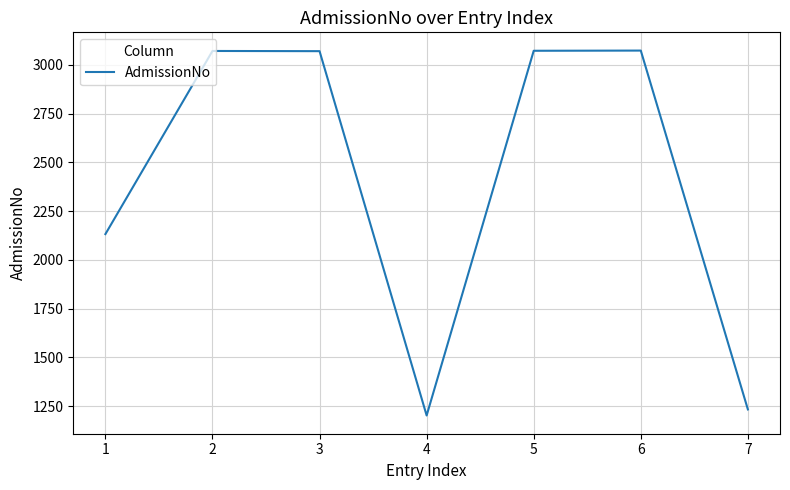

What is the ratio of the value at 5 to the value at 1?

1.4